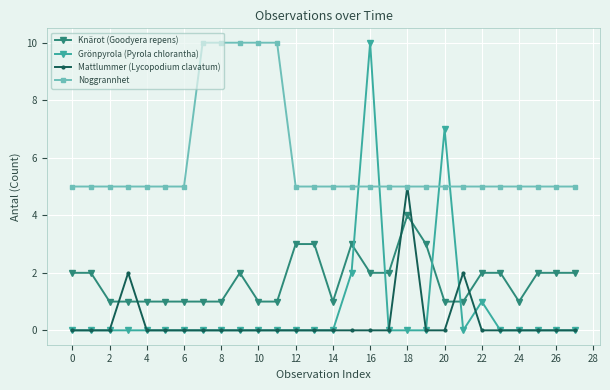

Which series has the largest total across all categories?

Noggrannhet